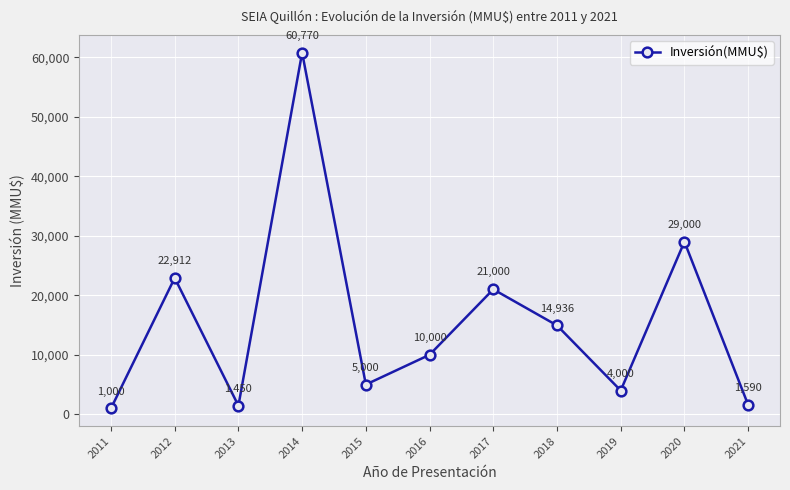

Is it true that the value at 2014 is 20701?

False